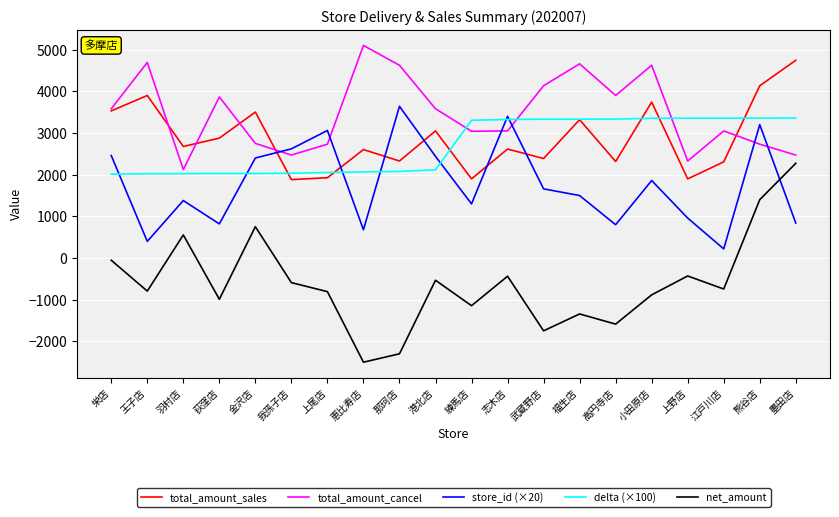

What is the difference between the net_amount values at 練馬店 and 金沢店?

1894.0